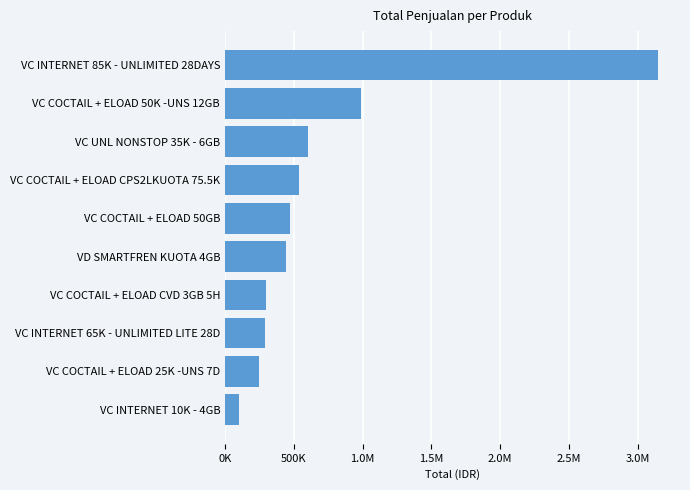

Does the chart contain any negative values?

No